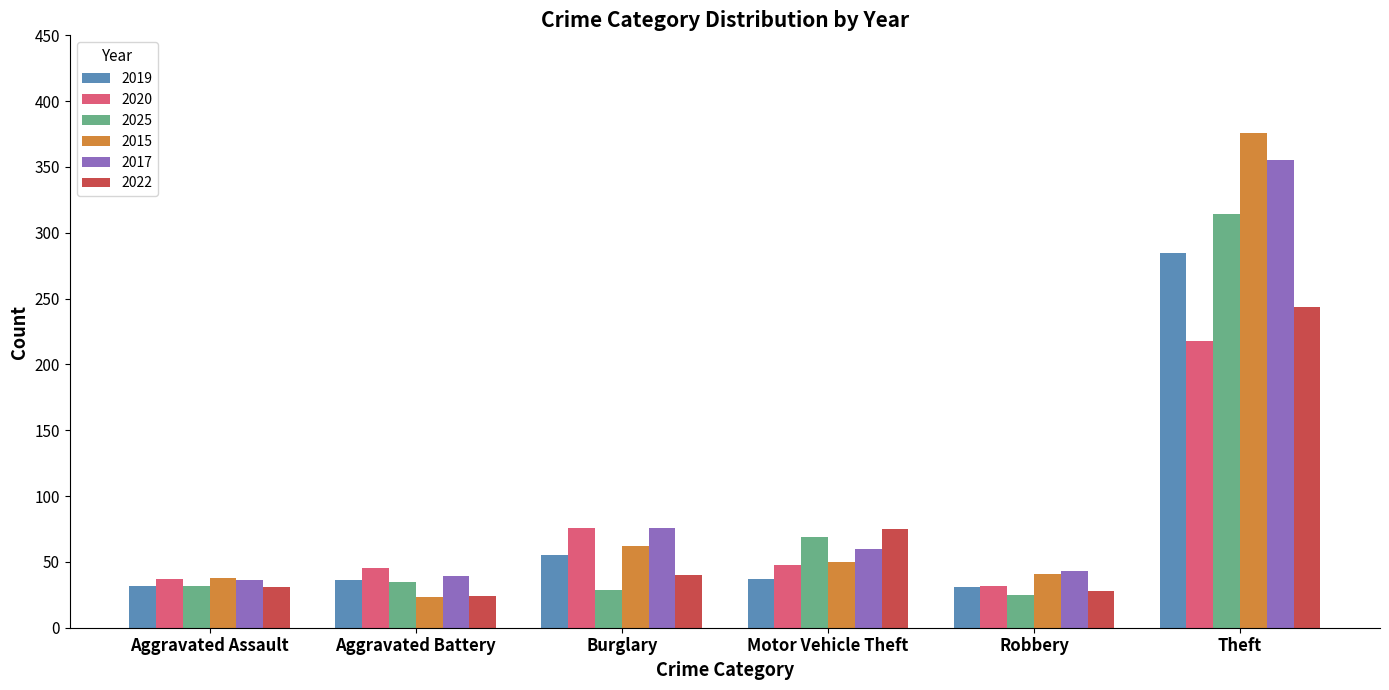

At which label is 2025 closest to 169?

Motor Vehicle Theft